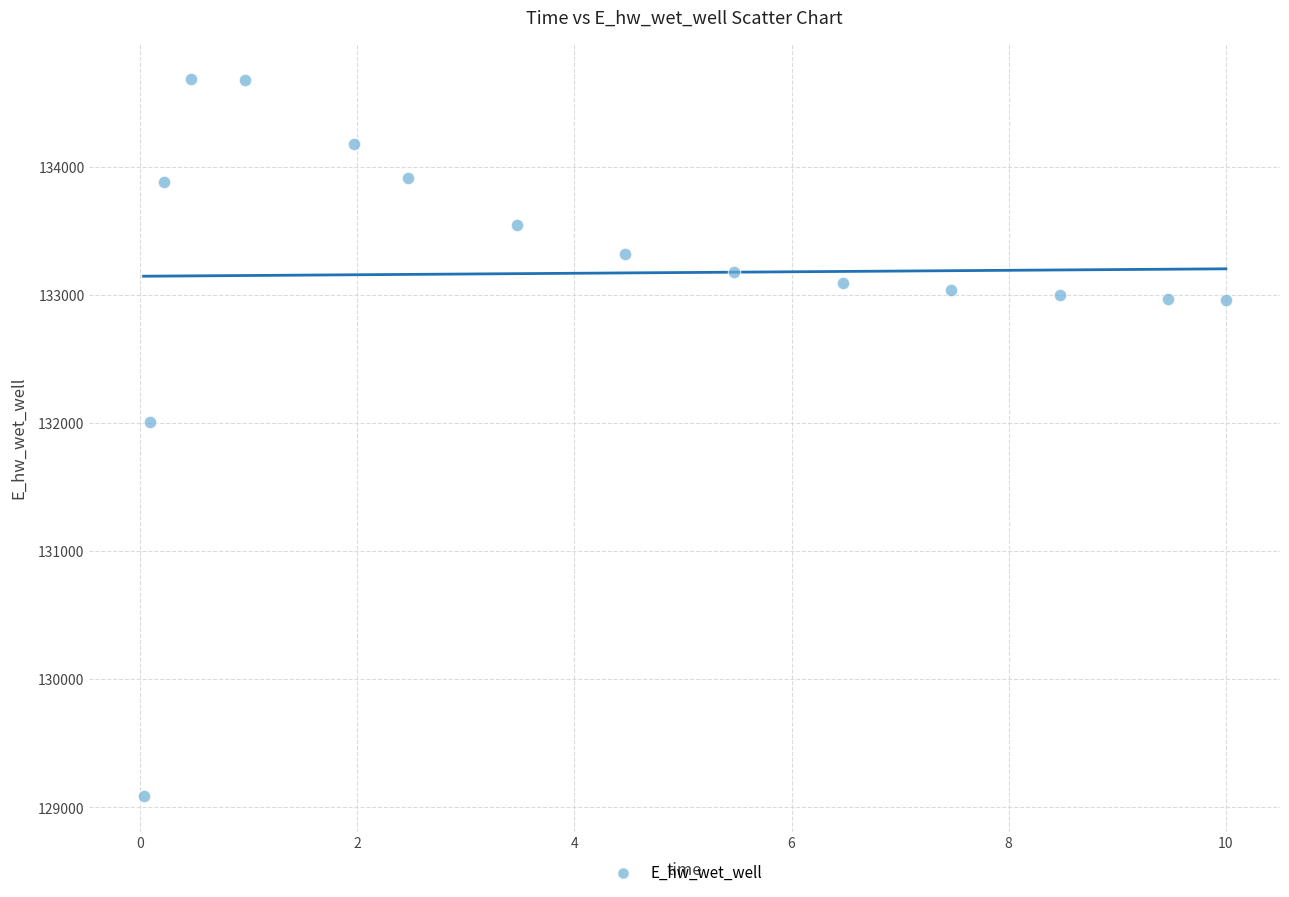

What is the range of X values (max minus min)?

10.0